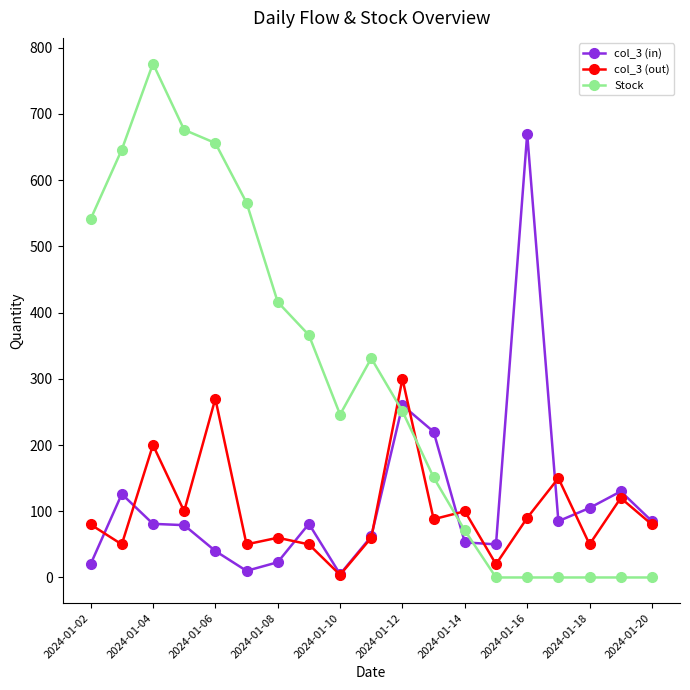

True or false: col_3 (in) has more than 2 points higher than both neighbors.

True